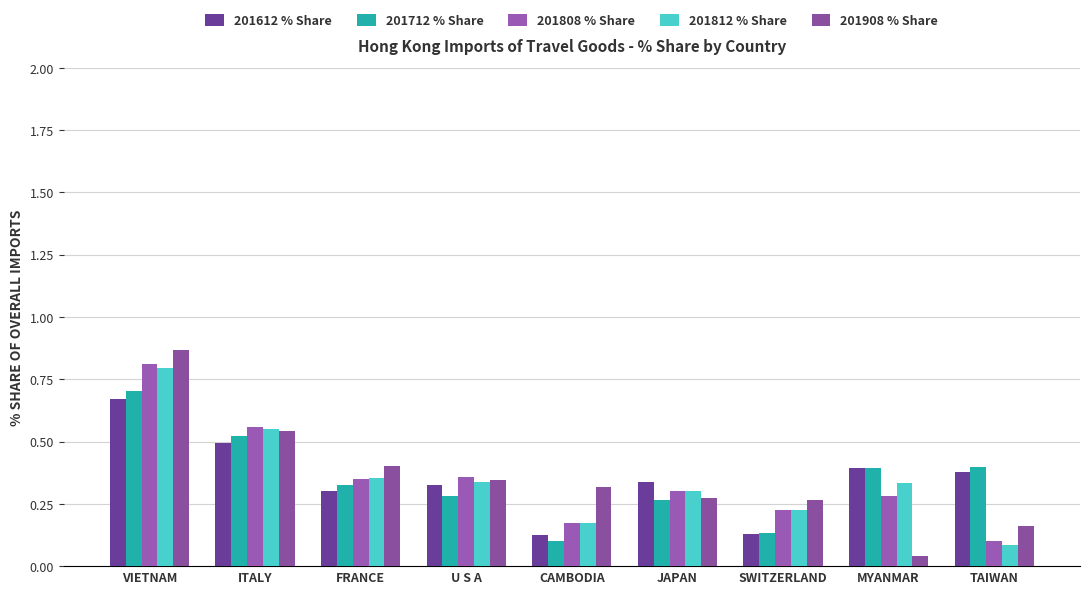

What is the approximate value of 201612 % Share at U S A?

0.3